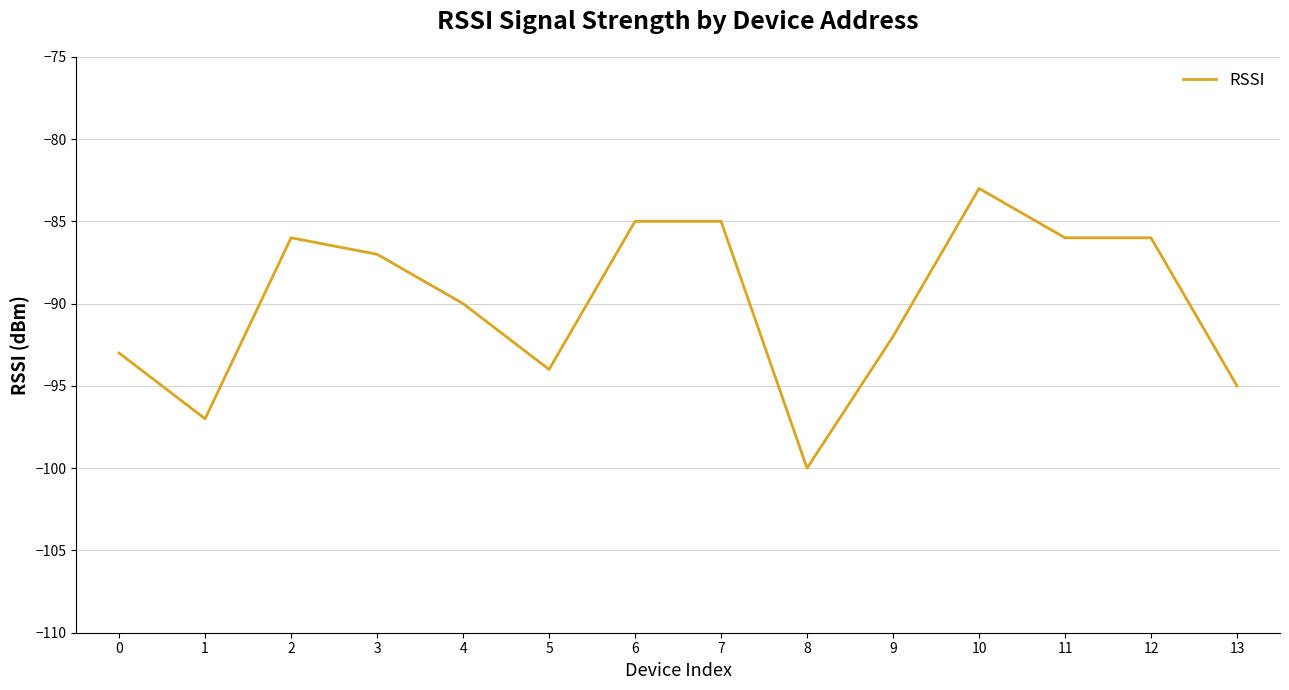

What is the difference between the maximum and second lowest values?

14